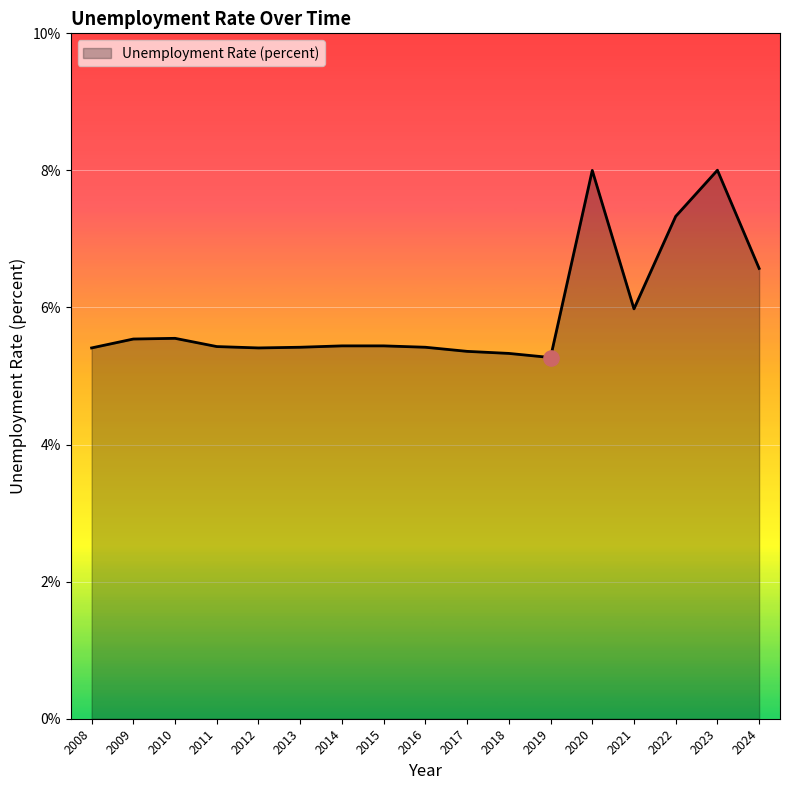

Approximately how many times larger is the value at 2018 compared to 2024?

0.8